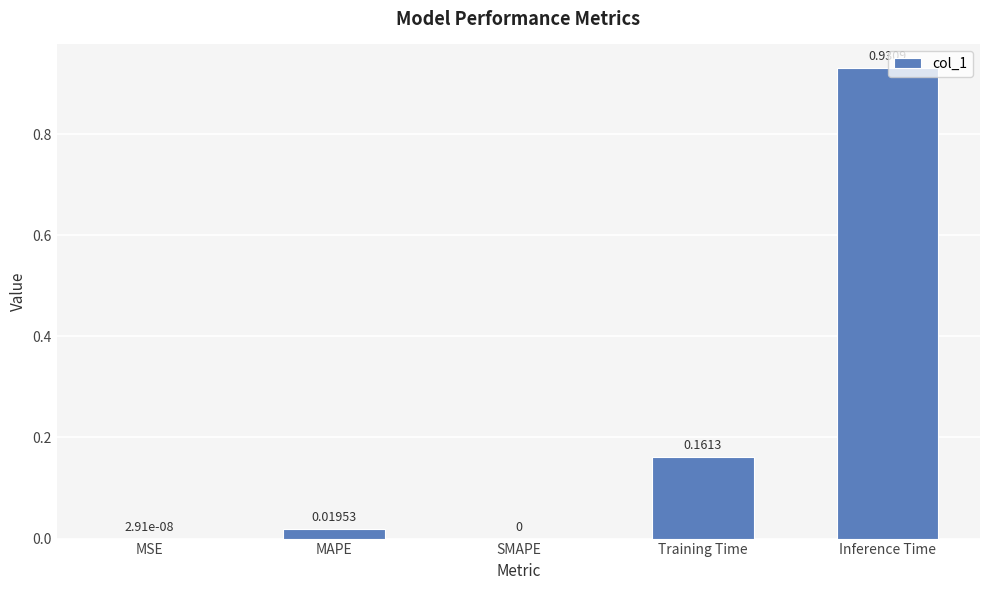

What is the change in value from MSE to Training Time?

+0.2